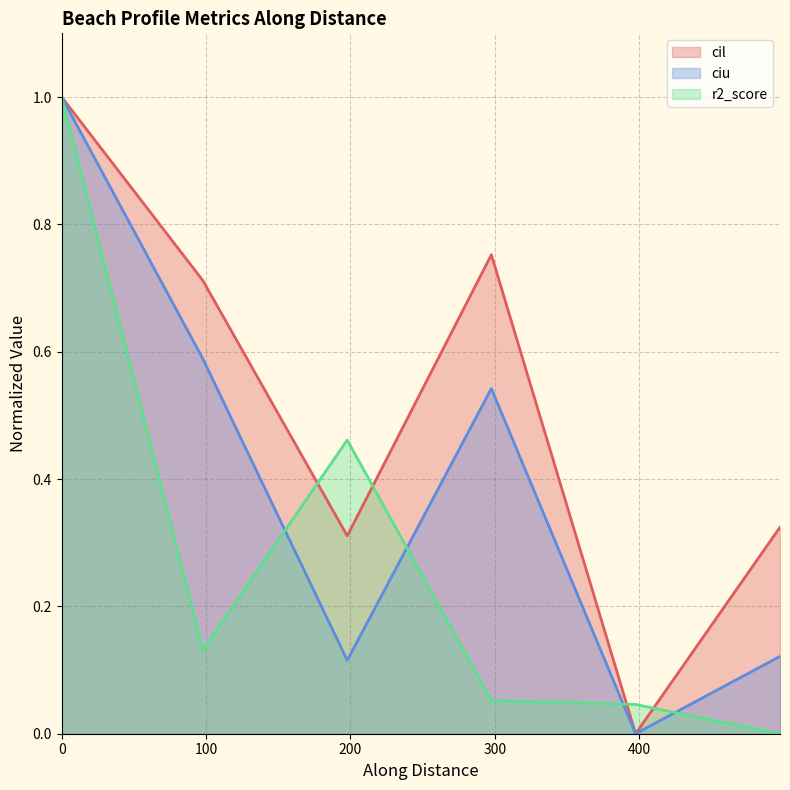

Where is ciu line nearest to the value 0?

400